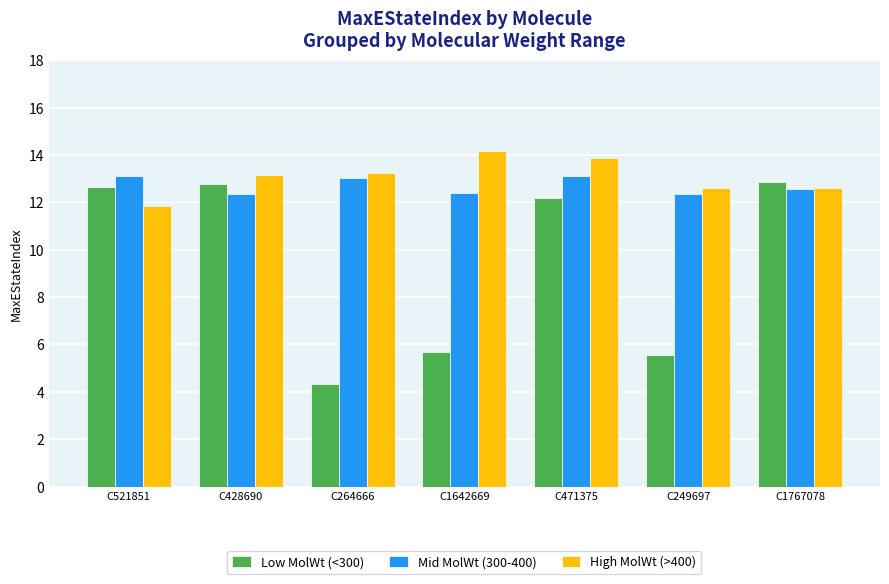

The value of High MolWt (>400) at C471375 is 5.5. True or false?

False